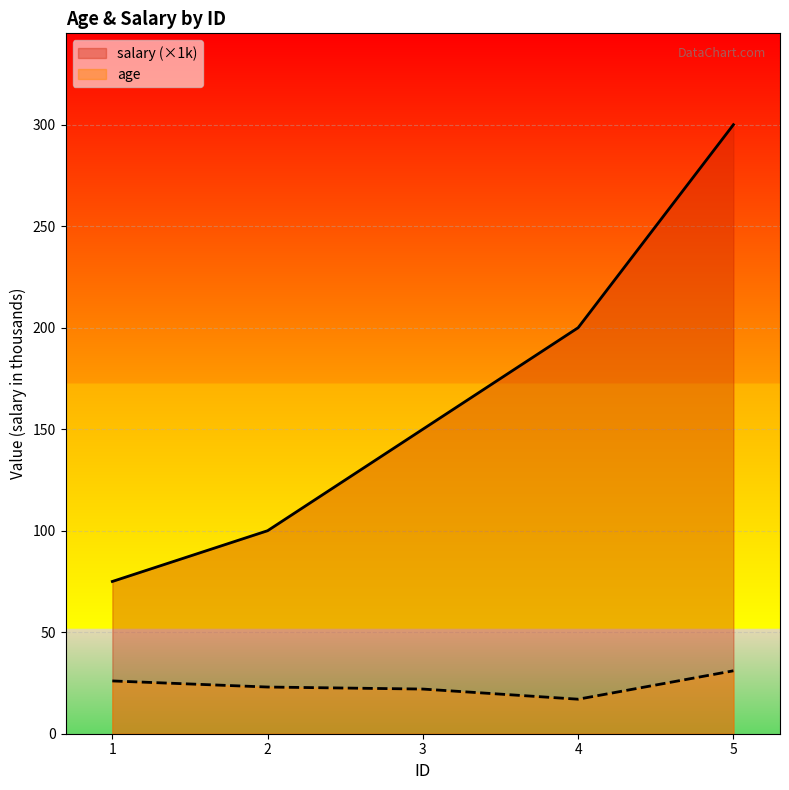

Which series has the largest total across all categories?

salary (×1k)